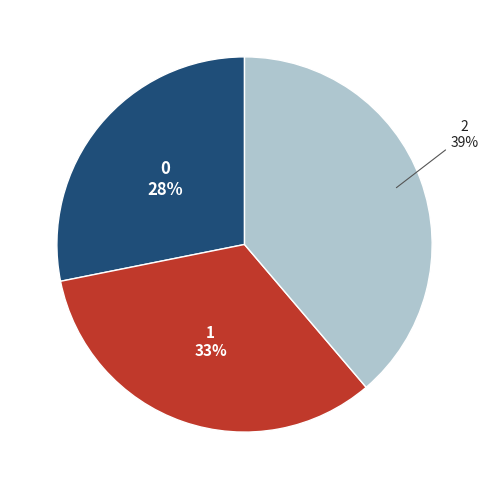

To the nearest percent, what is the difference between the largest and smallest slice percentages?

11%